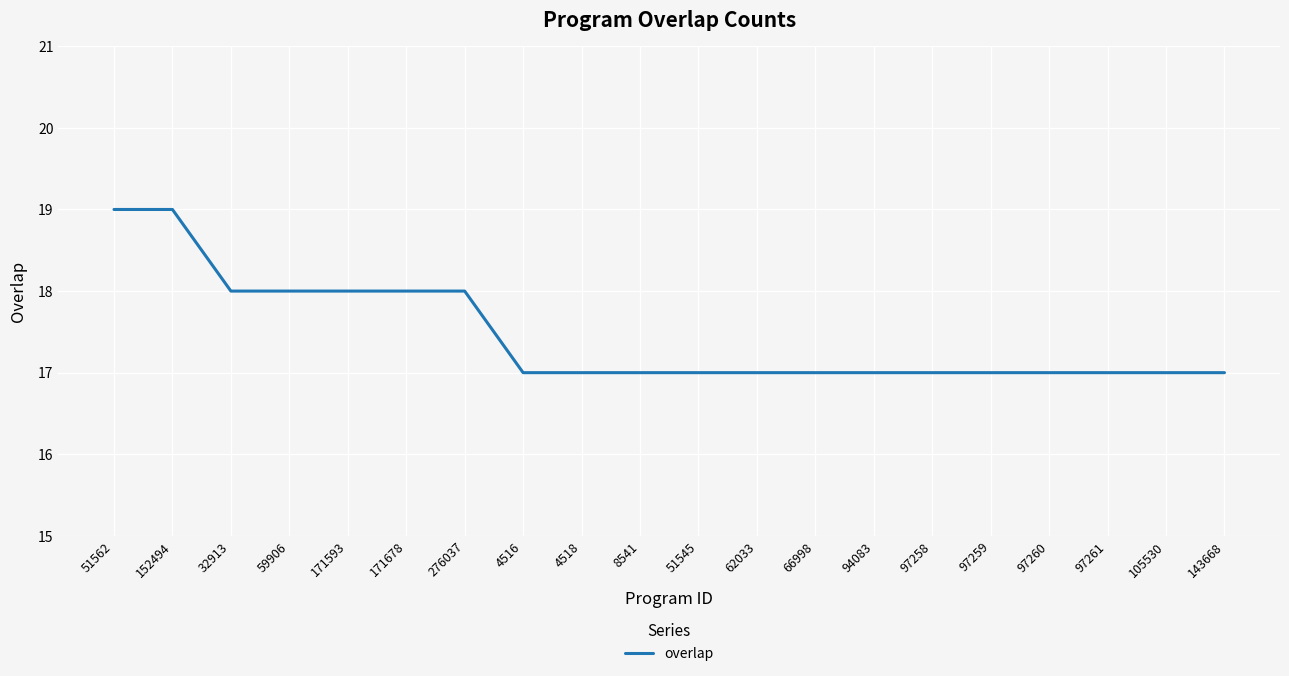

What position from the right is 59906?

17